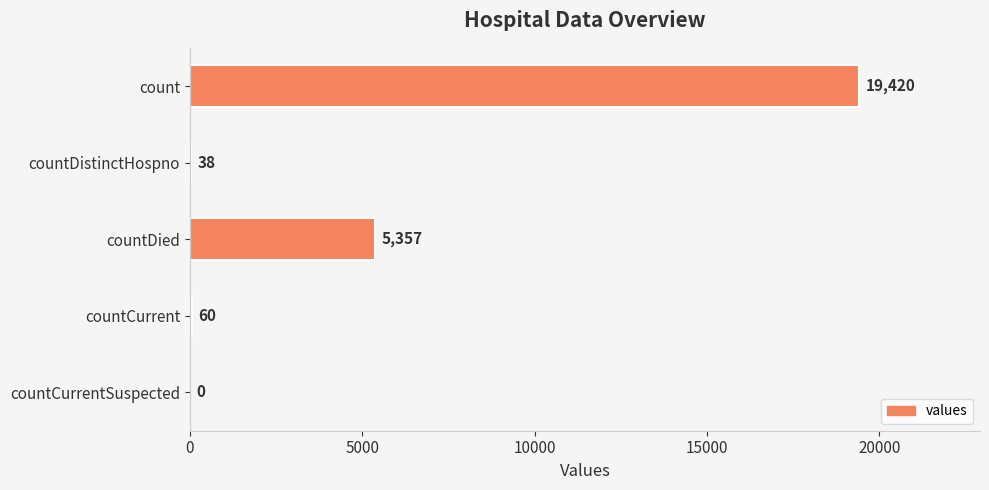

How many positive values are there?

4